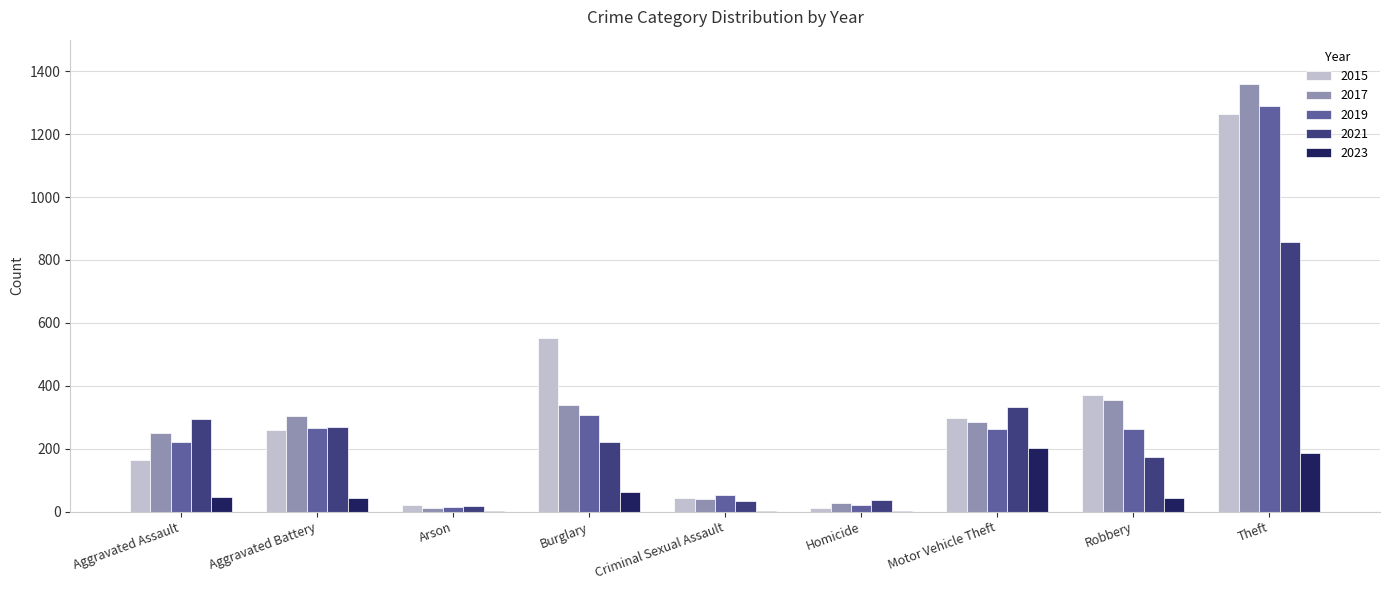

Is the value of 2021 at Arson greater than the value of 2023 at Theft?

No